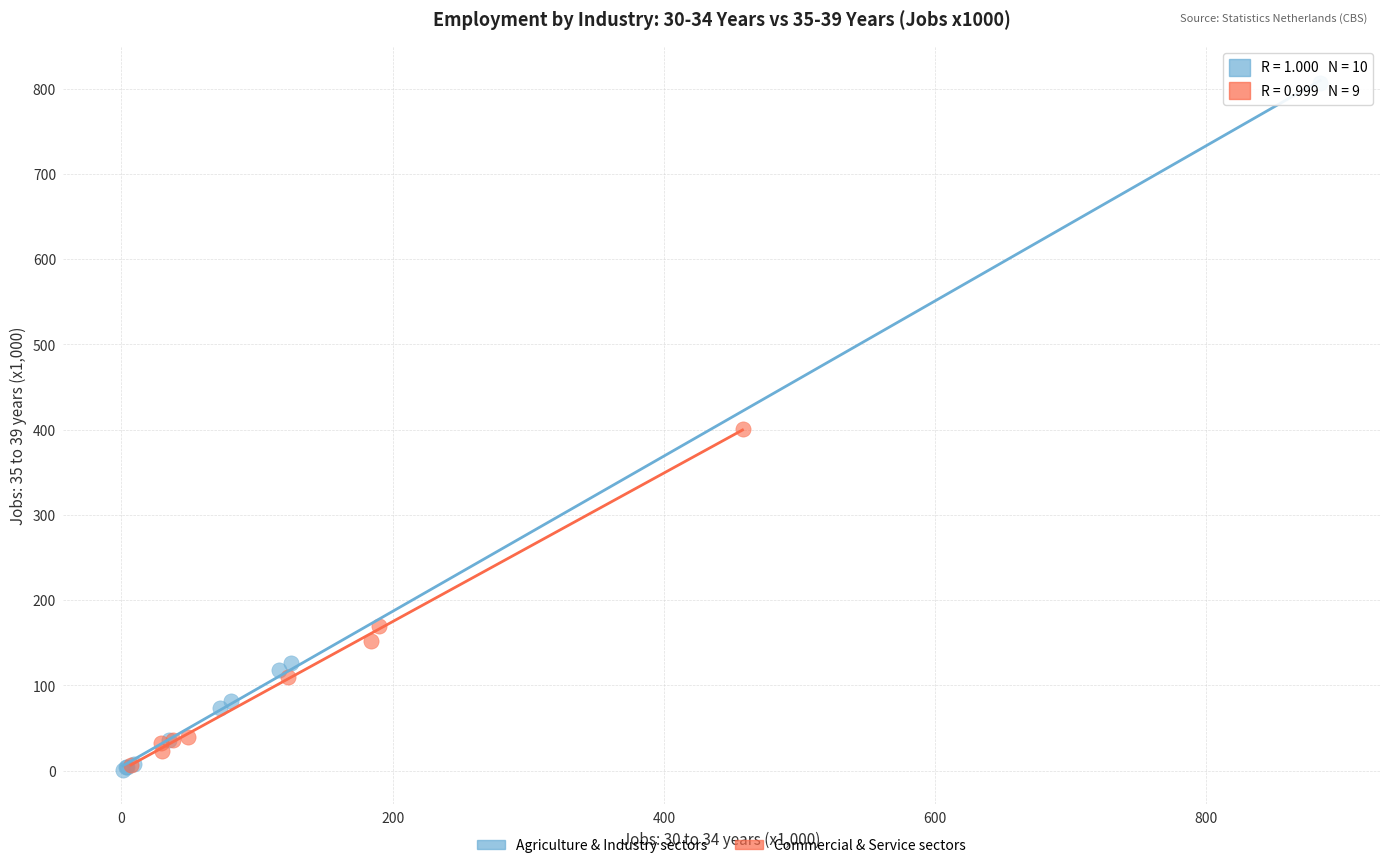

What are all the series names shown in the legend?

Agriculture & Industry sectors, Commercial & Service sectors